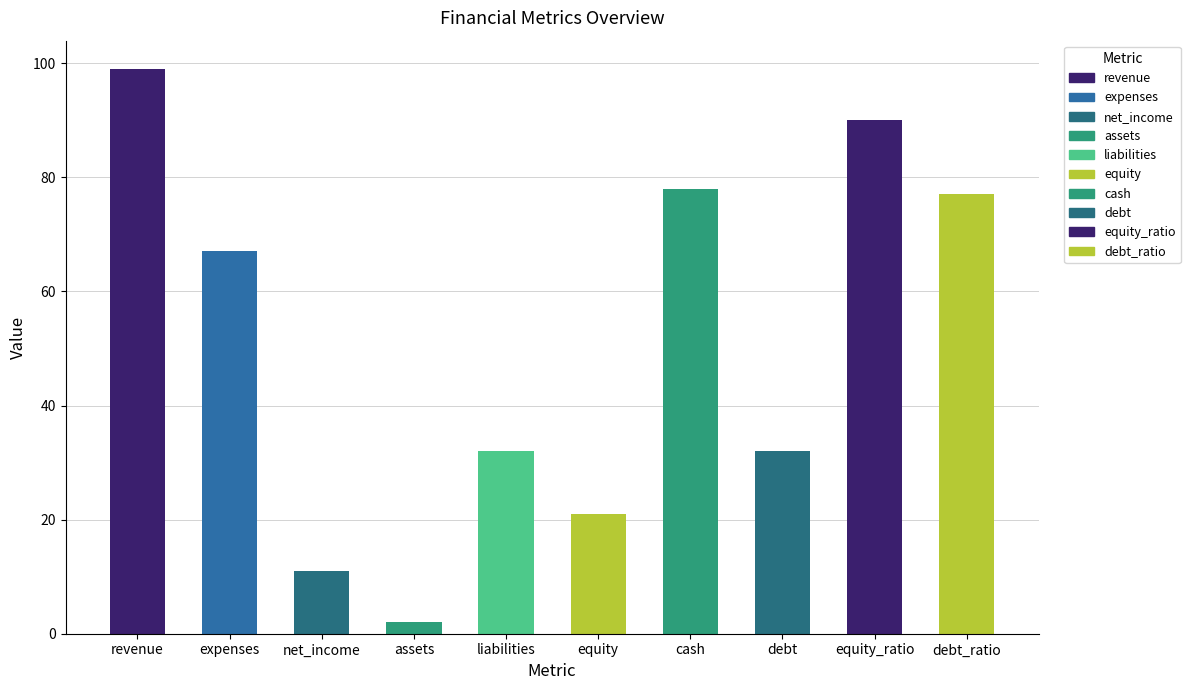

What is the label of the 3rd bar from the left?

net_income